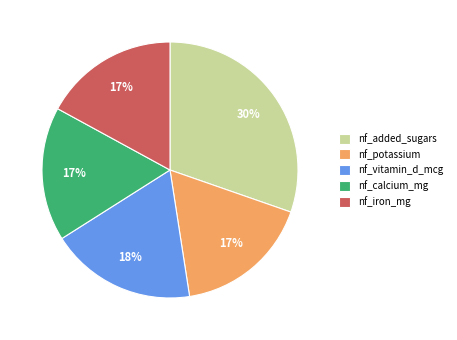

To the nearest percent, what is the combined percentage of nf_iron_mg and nf_potassium?

34%